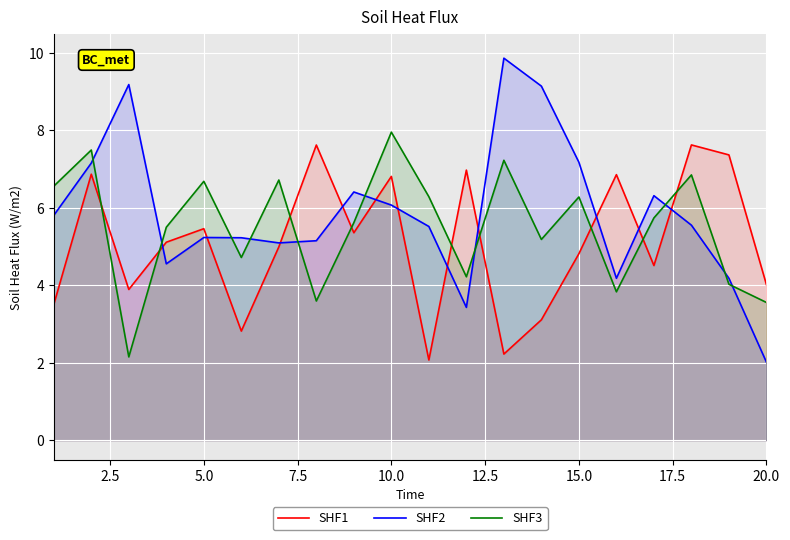

What is the lowest value of the SHF3 series?

2.2